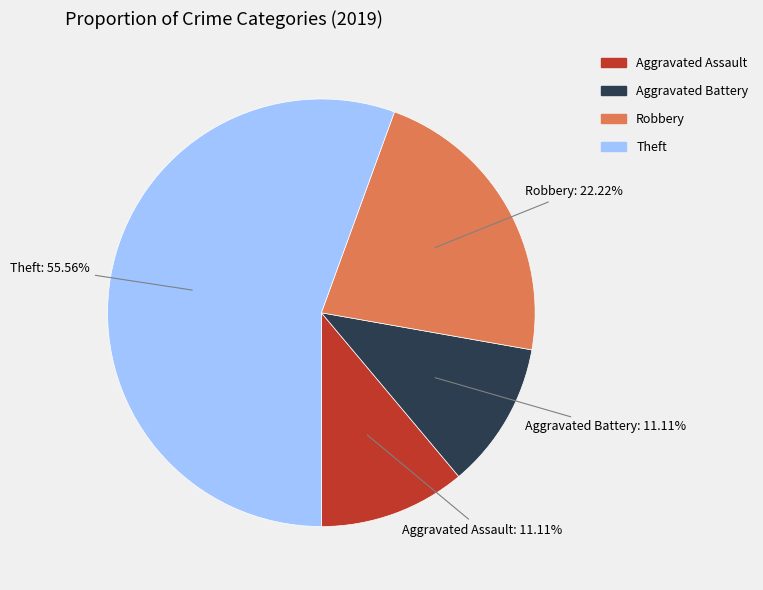

Count the number of slices in the pie.

4